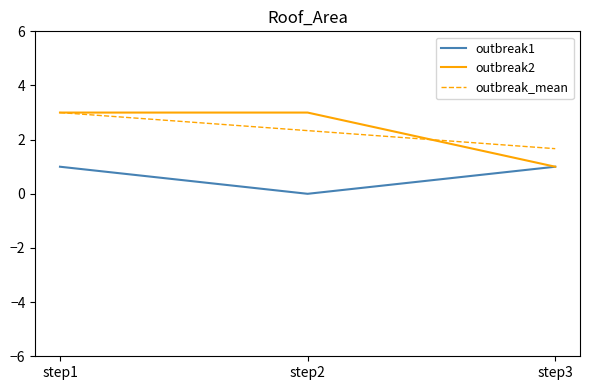

What are all the series names shown in the legend?

outbreak1, outbreak2, outbreak_mean